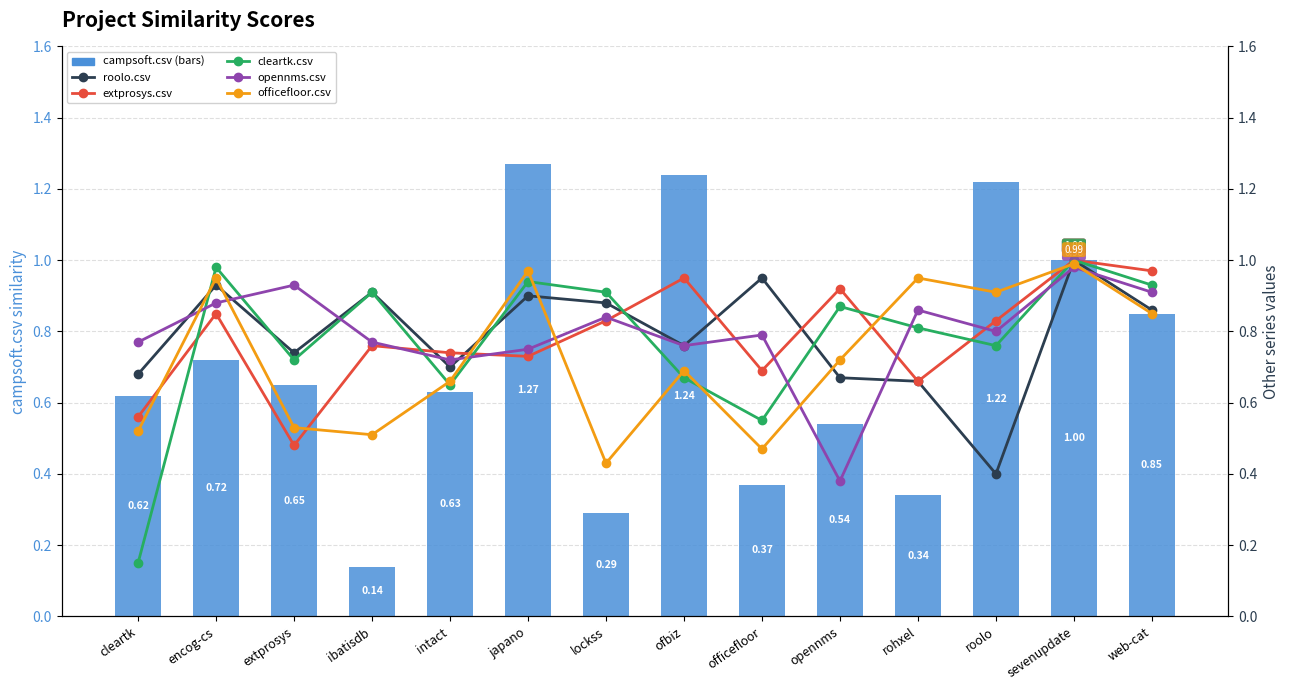

Reading left to right, what are all the values shown in this chart?

campsoft.csv: 0.6	0.7	0.7	0.1	0.6	1.3	0.3	1.2	0.4	0.5	0.3	1.2	1.0	0.8
roolo.csv: 0.7	0.9	0.7	0.9	0.7	0.9	0.9	0.8	0.9	0.7	0.7	0.4	1.0	0.9
extprosys.csv: 0.6	0.8	0.5	0.8	0.7	0.7	0.8	0.9	0.7	0.9	0.7	0.8	1.0	1.0
cleartk.csv: 0.1	1.0	0.7	0.9	0.7	0.9	0.9	0.7	0.6	0.9	0.8	0.8	1.0	0.9
opennms.csv: 0.8	0.9	0.9	0.8	0.7	0.8	0.8	0.8	0.8	0.4	0.9	0.8	1.0	0.9
officefloor.csv: 0.5	0.9	0.5	0.5	0.7	1.0	0.4	0.7	0.5	0.7	0.9	0.9	1.0	0.8